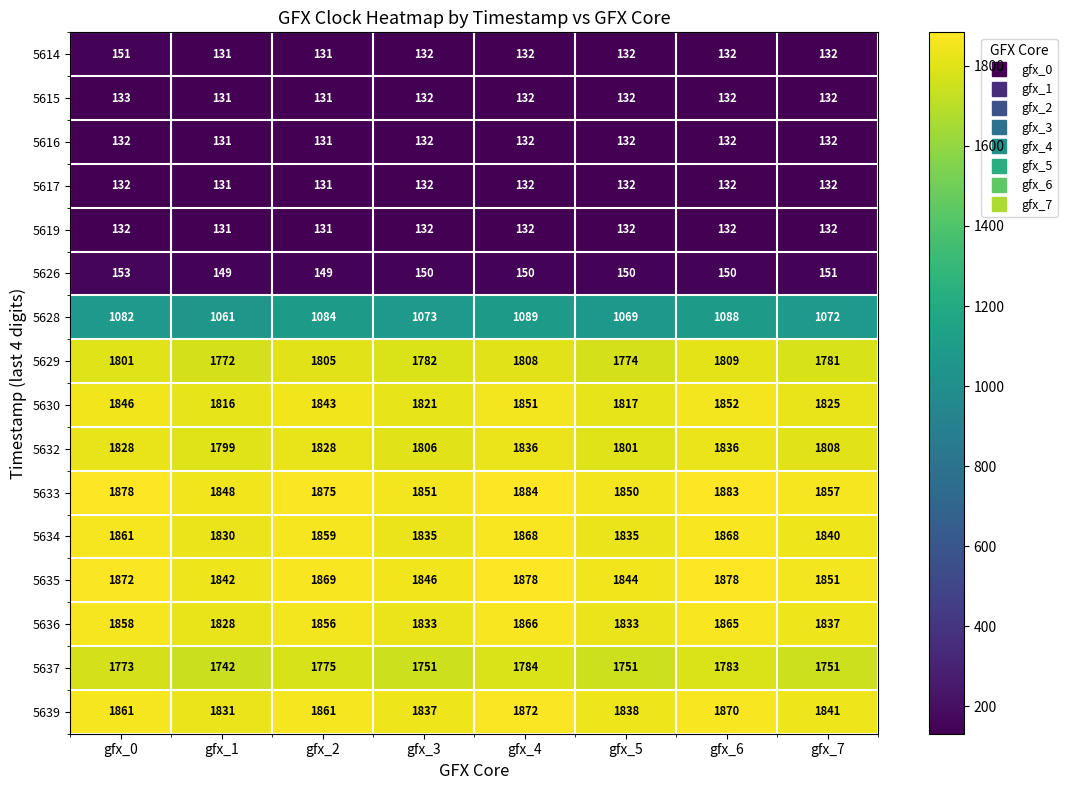

What is the minimum value shown in the chart?

131